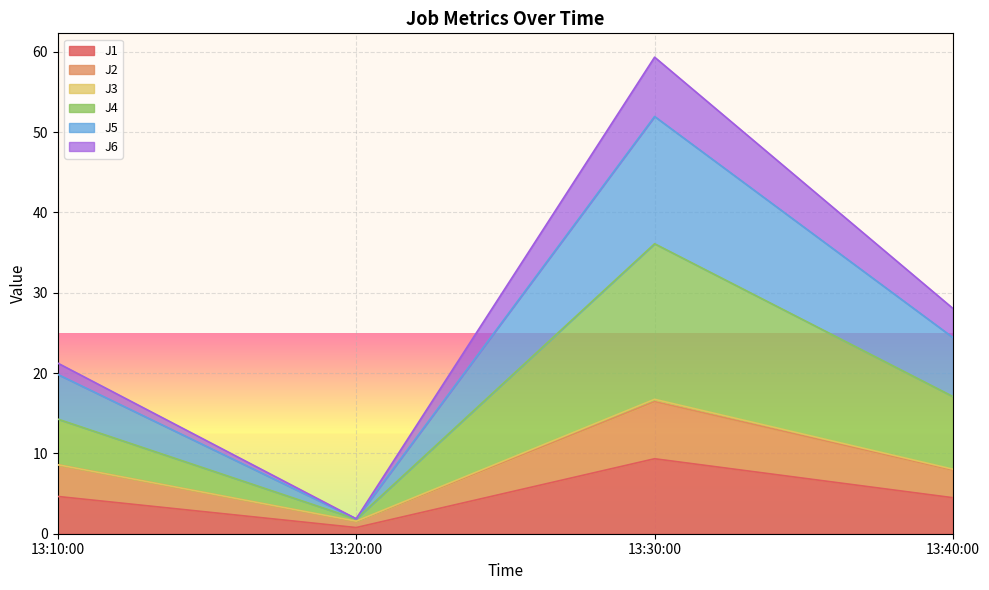

Which category has the highest value in the J1 series?

13:30:00